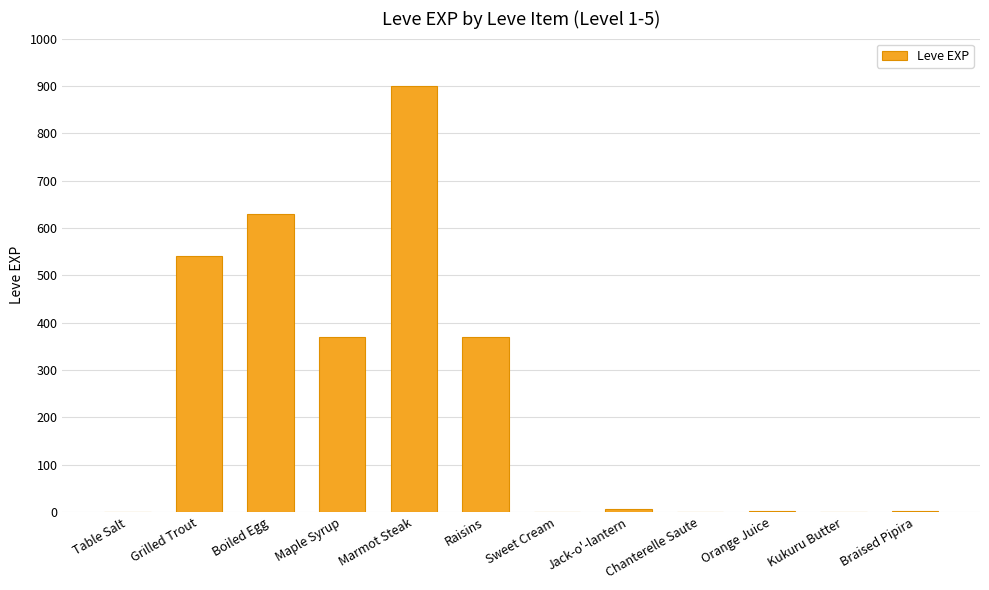

The chart shows a value of 370 at Raisins. True or false?

True